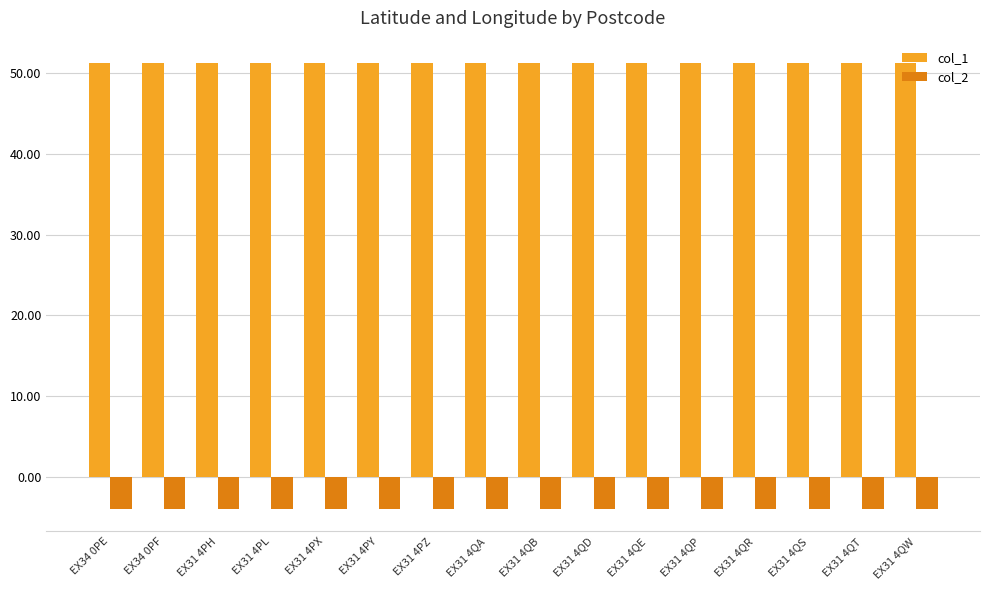

What is the minimum value for col_1?

51.2